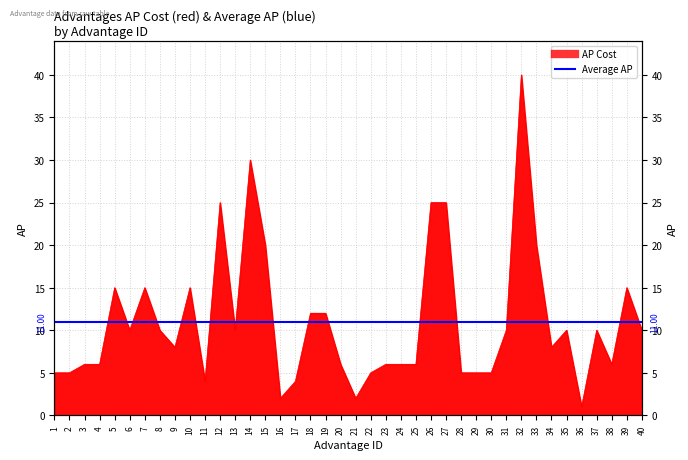

Rank the categories by value from highest to lowest.

32, 14, 12, 26, 27, 15, 33, 5, 7, 10, 39, 18, 19, 6, 8, 13, 31, 35, 37, 40, 9, 34, 3, 4, 20, 23, 24, 25, 38, 1, 2, 22, 28, 29, 30, 11, 17, 16, 21, 36